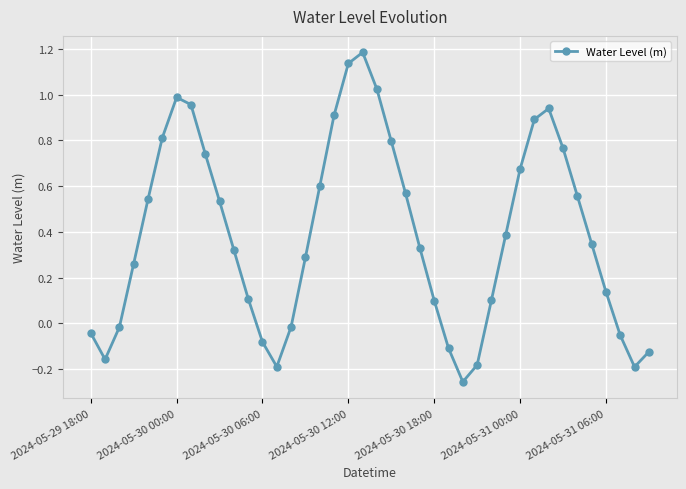

What is the maximum value shown in the chart?

1.2